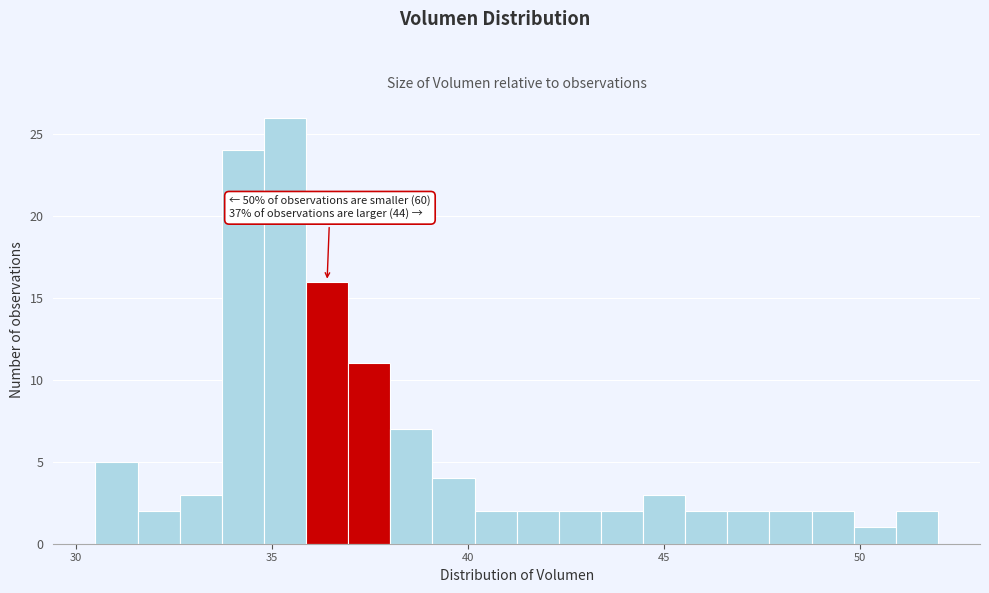

Read against the x-axis, roughly where is the centre of the tallest bar?

35.5